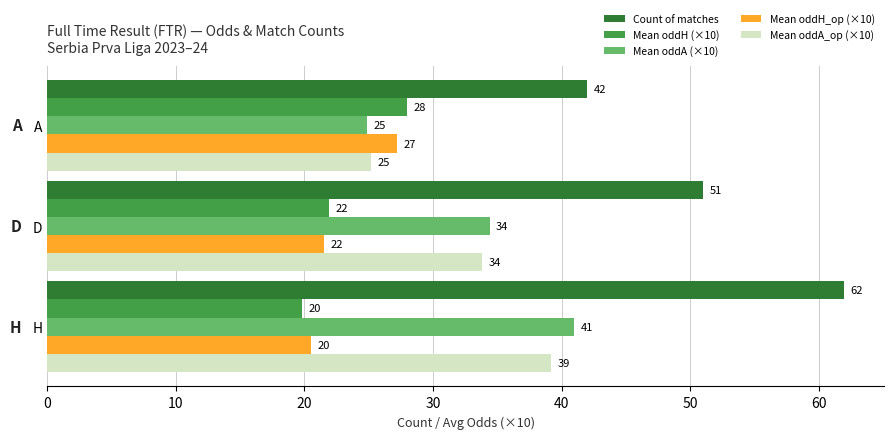

The Mean oddA (×10) series shows 24.9 at A. True or false?

True